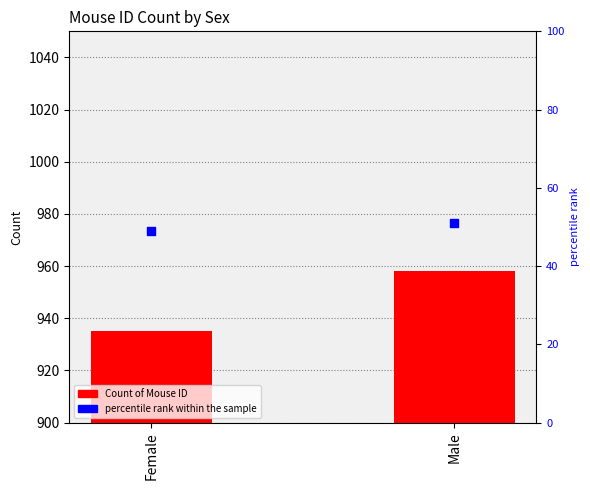

Is the value of Count of Mouse ID at Male greater than the value of percentile rank within the sample at Male?

Yes